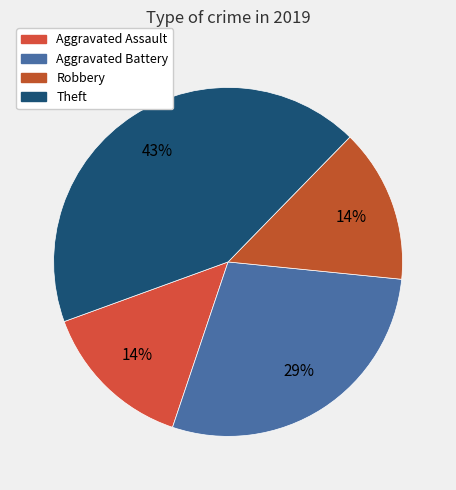

Which slice is the smallest?

Aggravated Assault